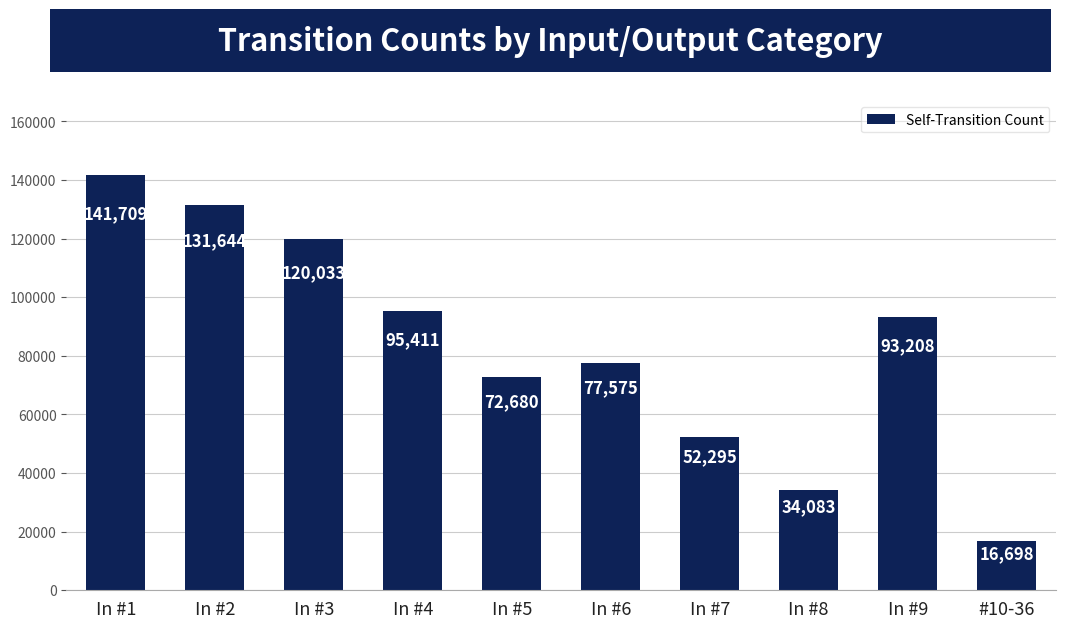

How many distinct data groups are displayed?

1